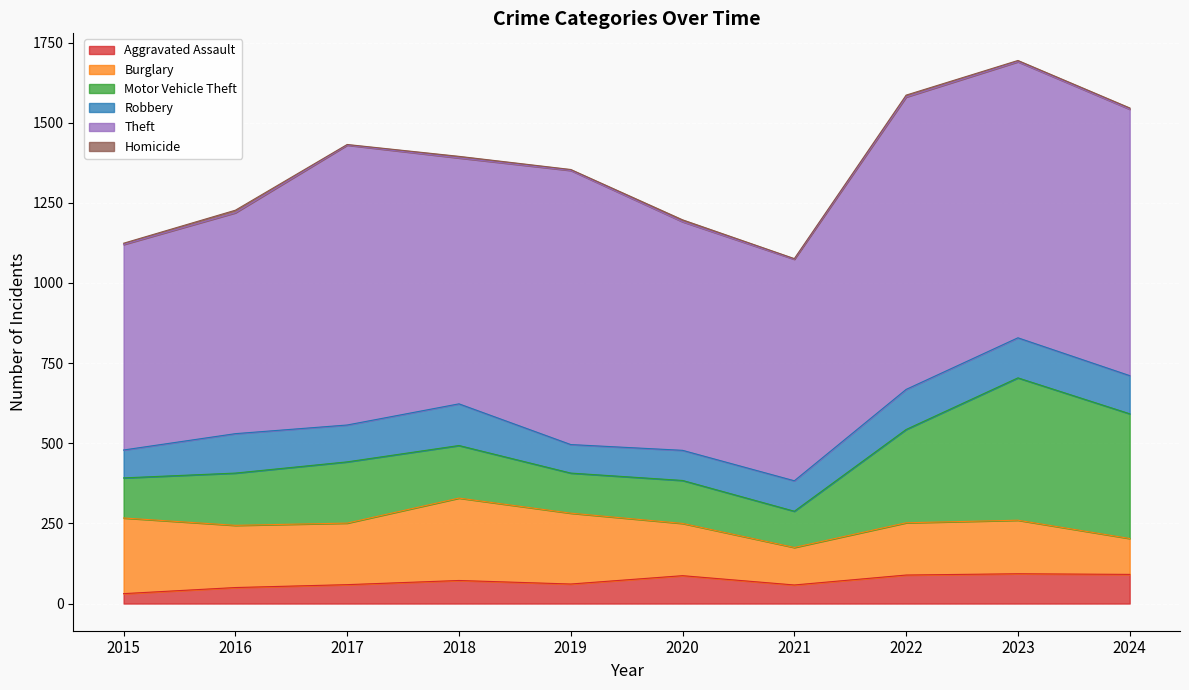

True or false: Burglary has more than 2 points higher than both neighbors.

False